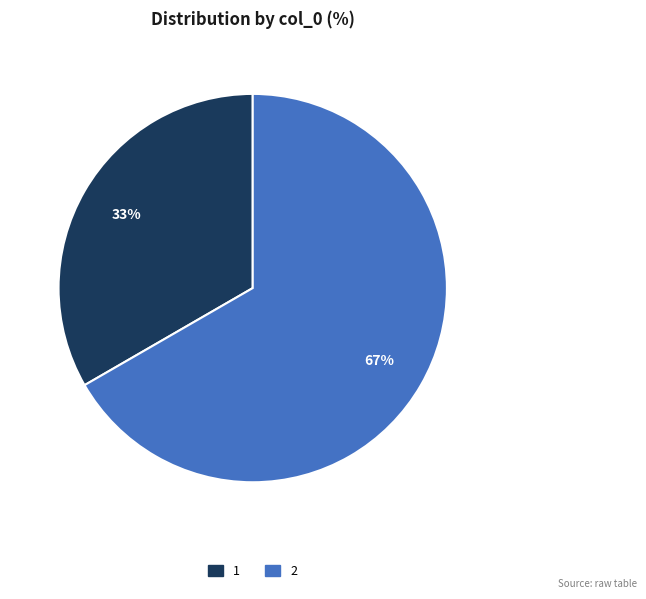

The 1 slice represents 33% of the pie. True or false?

True